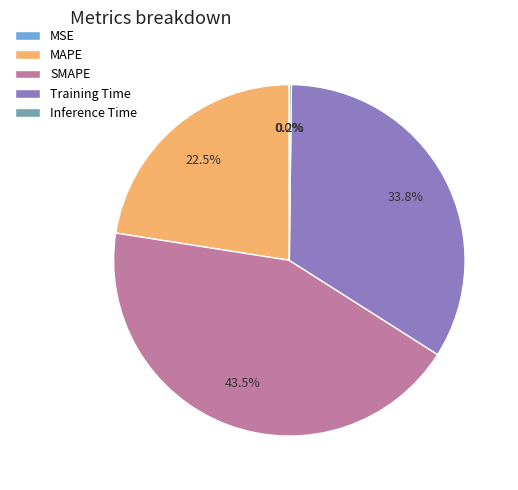

Which slice is the largest?

SMAPE